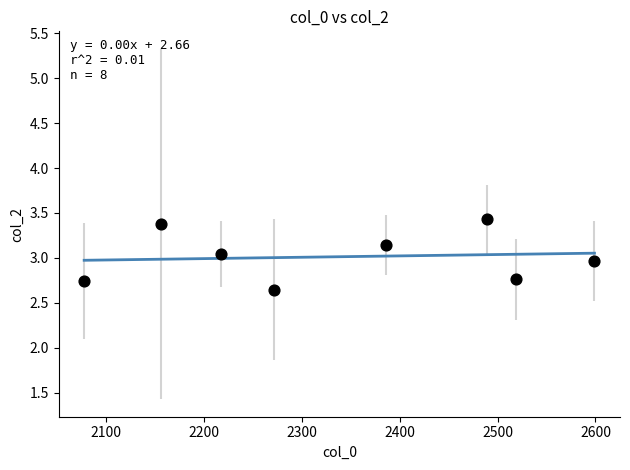

What is the range of X values (max minus min)?

521.2